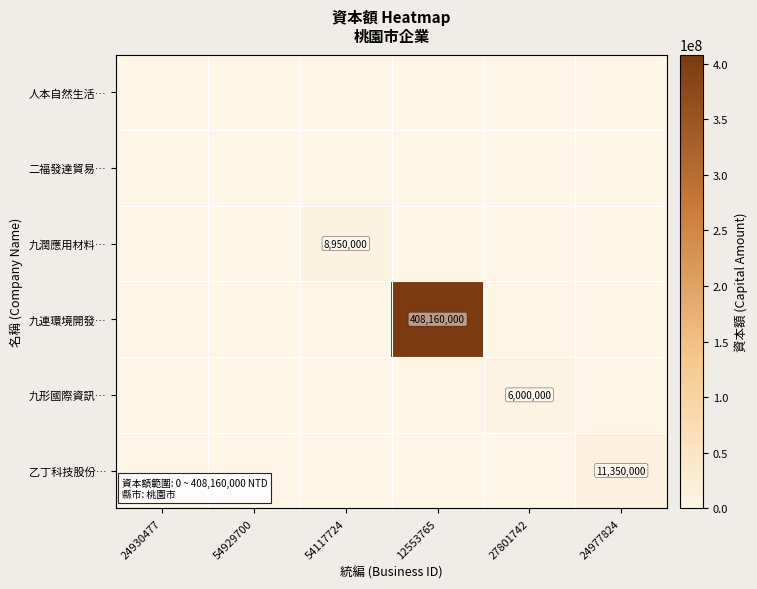

The value of 乙丁科技股份… at 24977824 is 11350000. True or false?

True